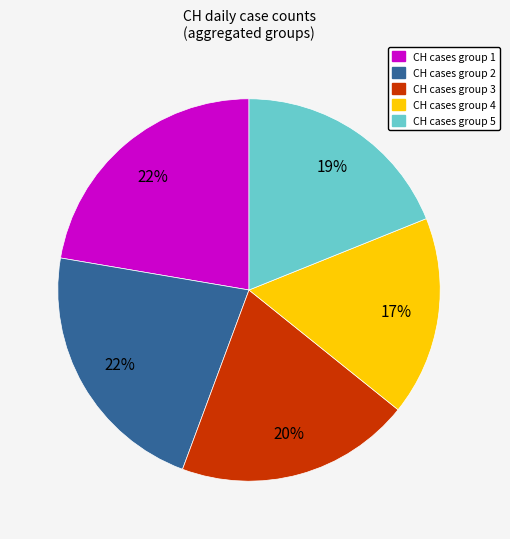

How many segments does this pie chart have?

5